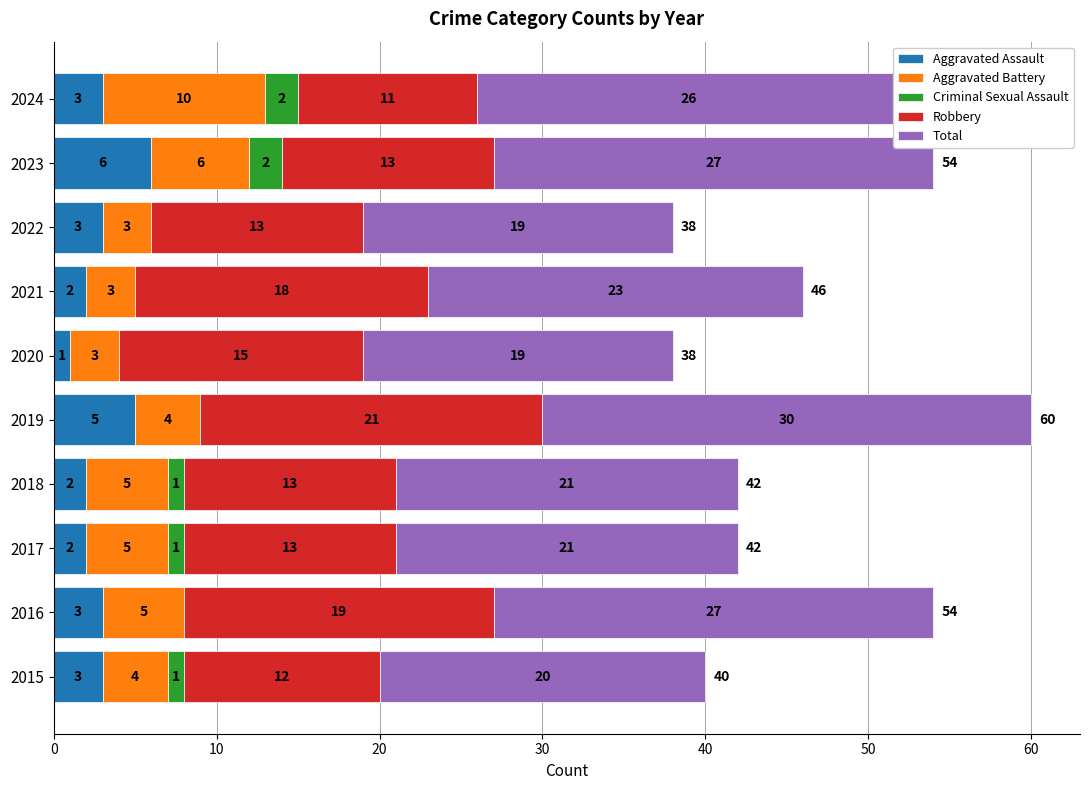

What is the highest value of the Aggravated Assault series?

6